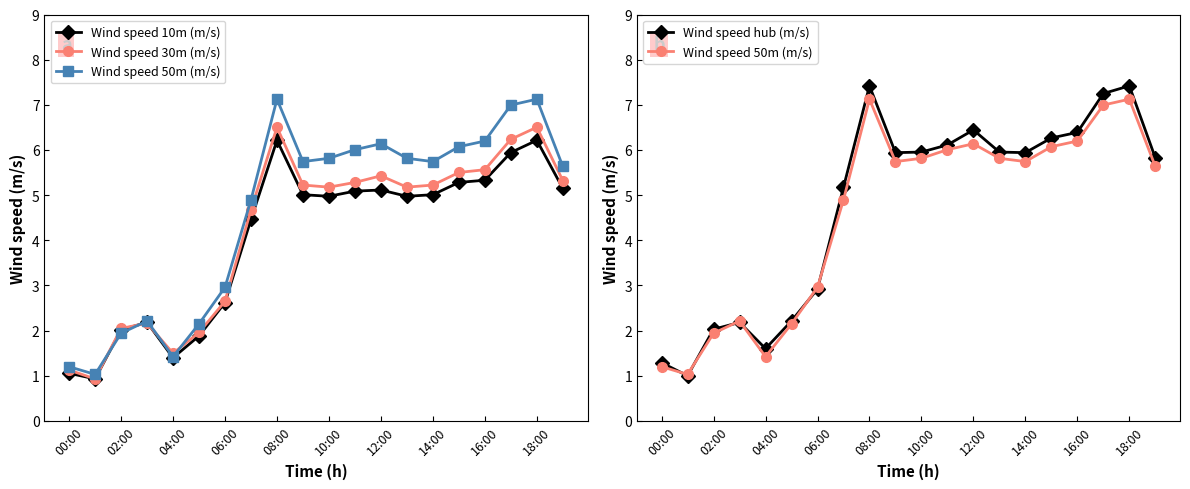

At how many categories does at least one series exceed 6?

7